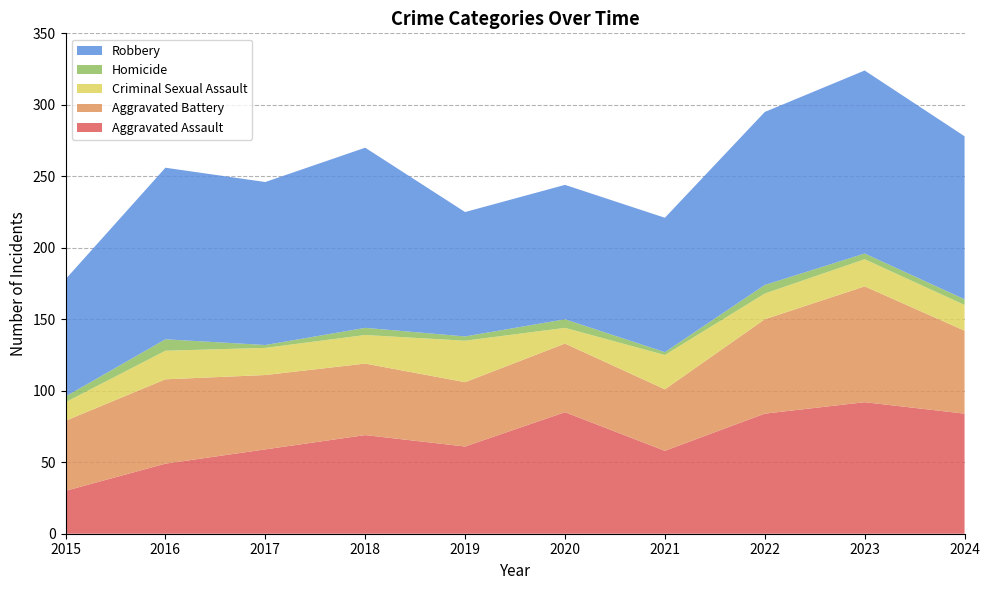

Reading right to left, list all the values displayed in this chart.

Aggravated Assault: 84	92	84	58	85	61	69	59	49	30
Aggravated Battery: 58	81	66	43	48	45	50	52	59	49
Criminal Sexual Assault: 18	19	18	24	11	29	20	19	20	13
Homicide: 4	4	6	2	6	3	5	2	8	4
Robbery: 114	128	121	94	94	87	126	114	120	82